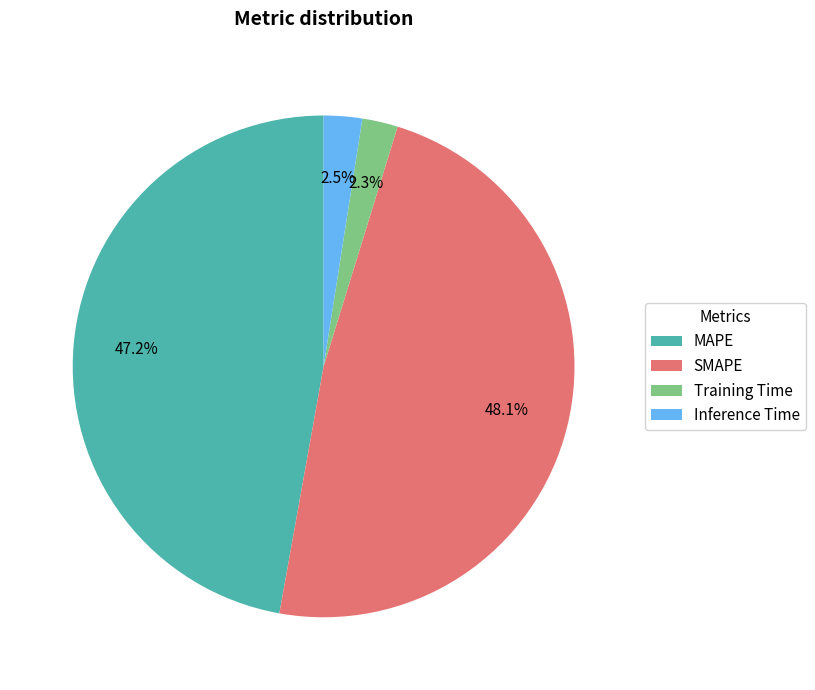

What is the largest slice in the pie chart?

SMAPE